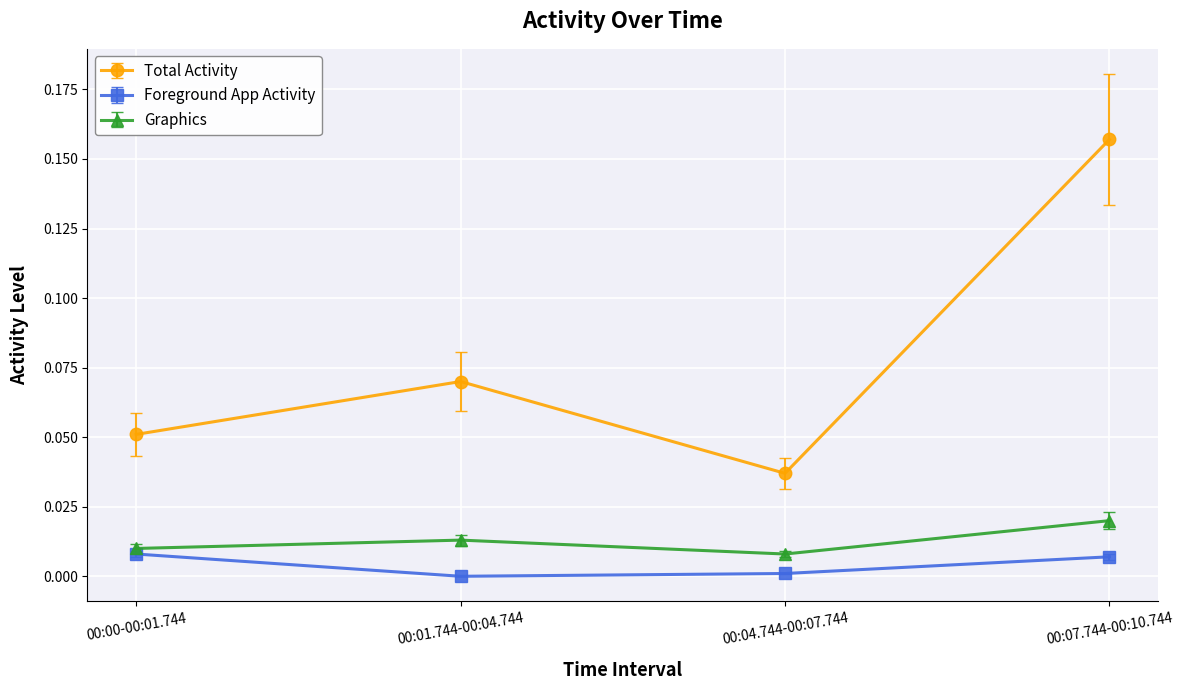

What is the label of the 4th point from the right?

00:00-00:01.744